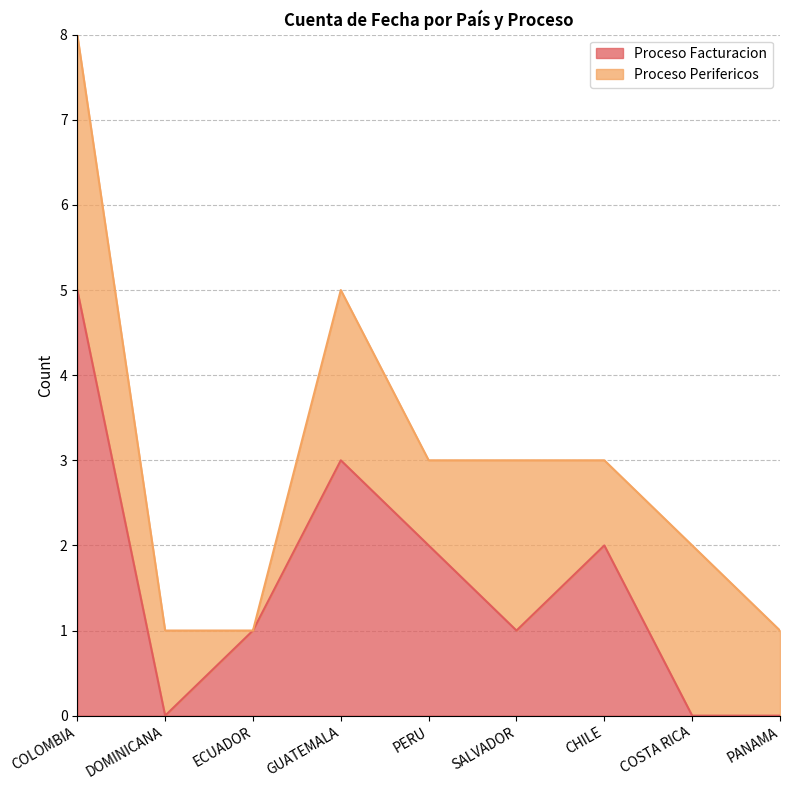

How many values are above zero?

6